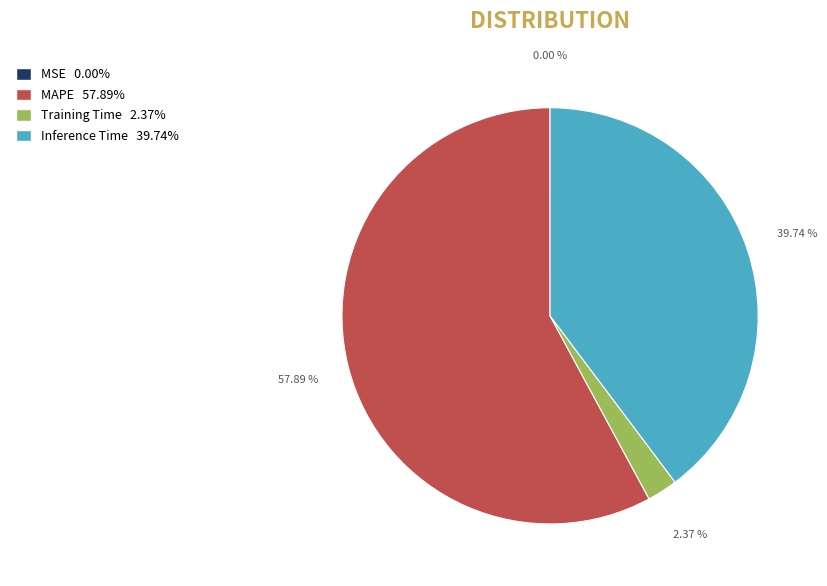

Which category has the biggest portion of the pie?

MAPE